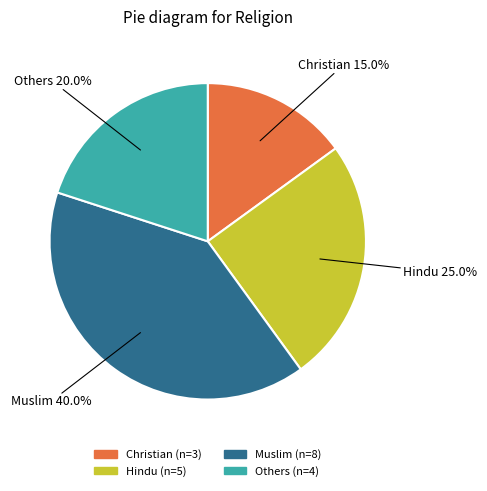

Is there a majority slice in this chart?

No